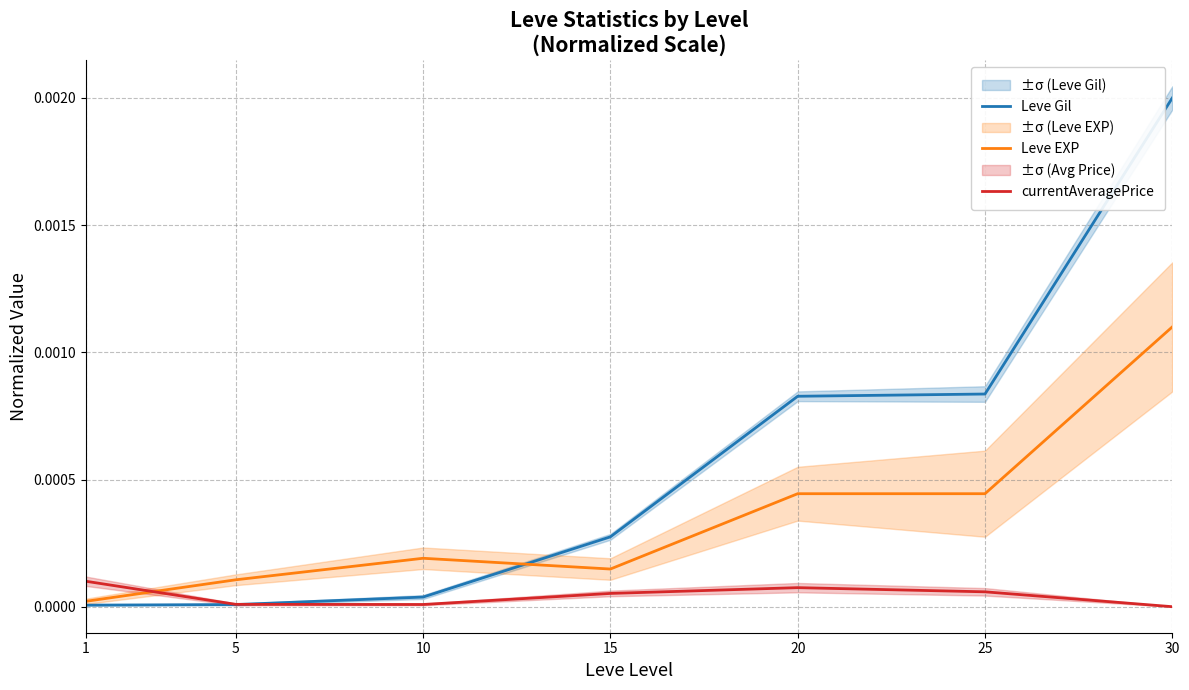

How many interior local peaks does the Leve EXP series have?

1